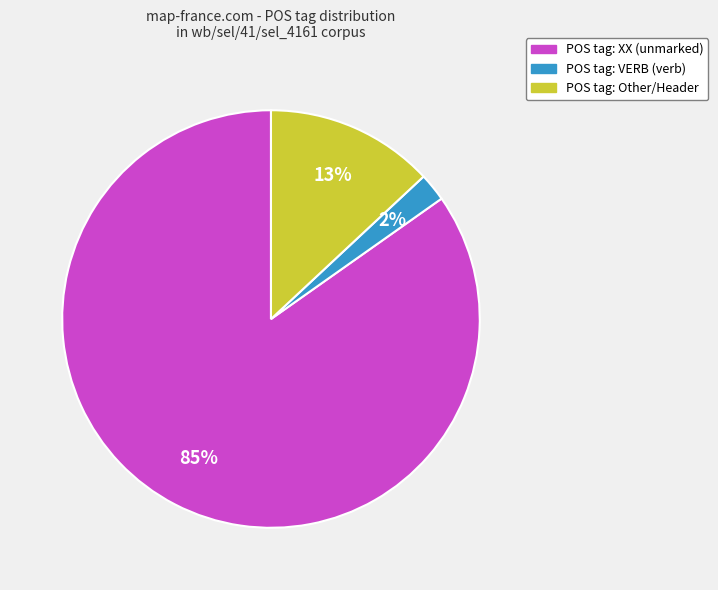

Is there any slice that represents more than half of the pie?

Yes